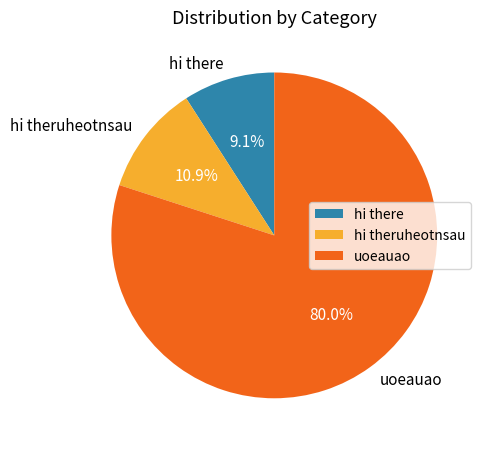

Count the number of slices in the pie.

3